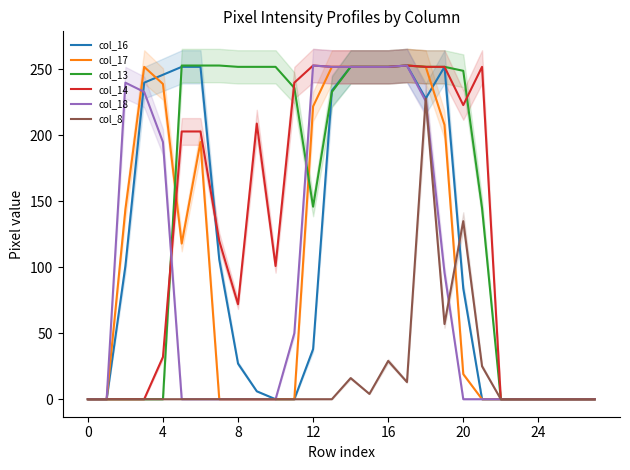

In col_18, how many points are higher than both neighbors (excluding endpoints)?

3